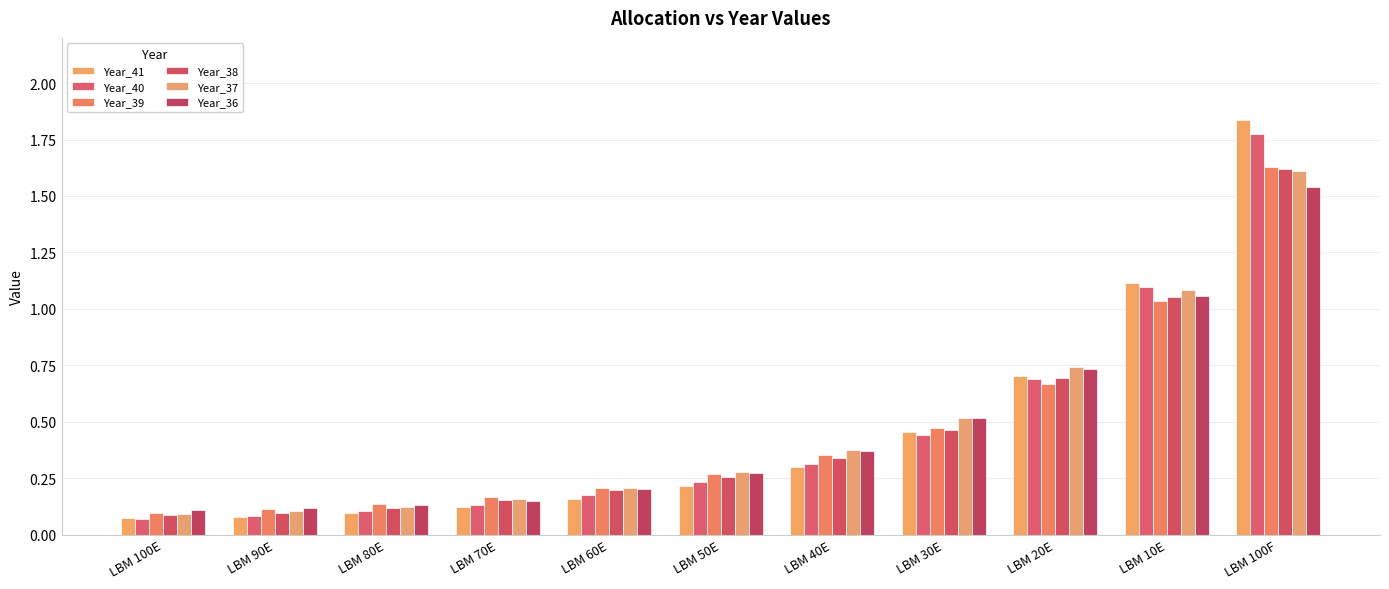

What is the label of the 4th bar from the left?

LBM 70E